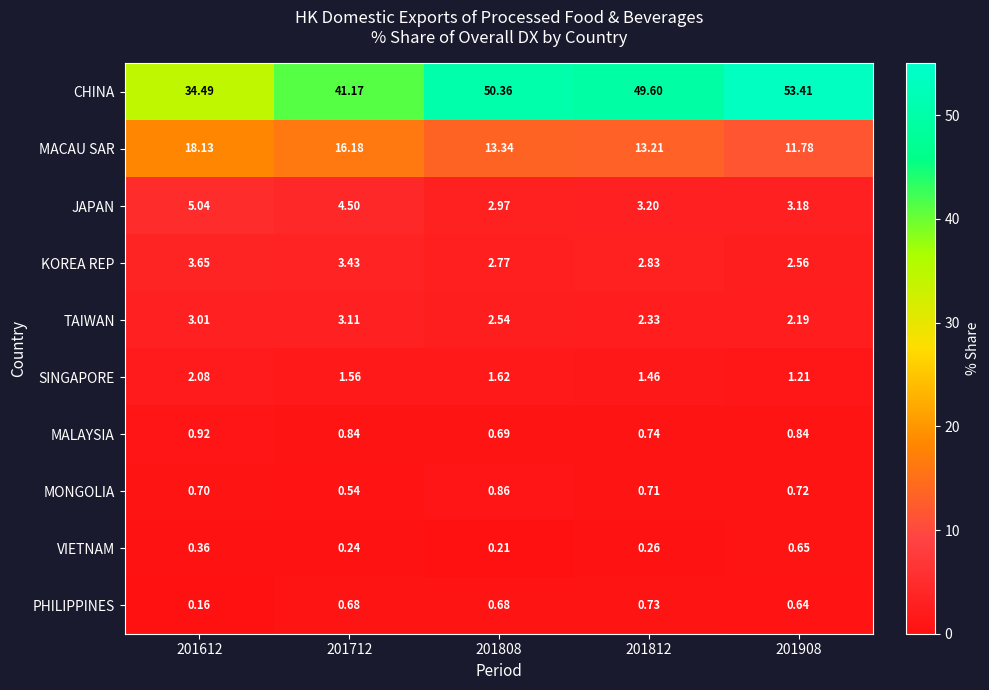

Which label corresponds to the largest value in the chart?

201908